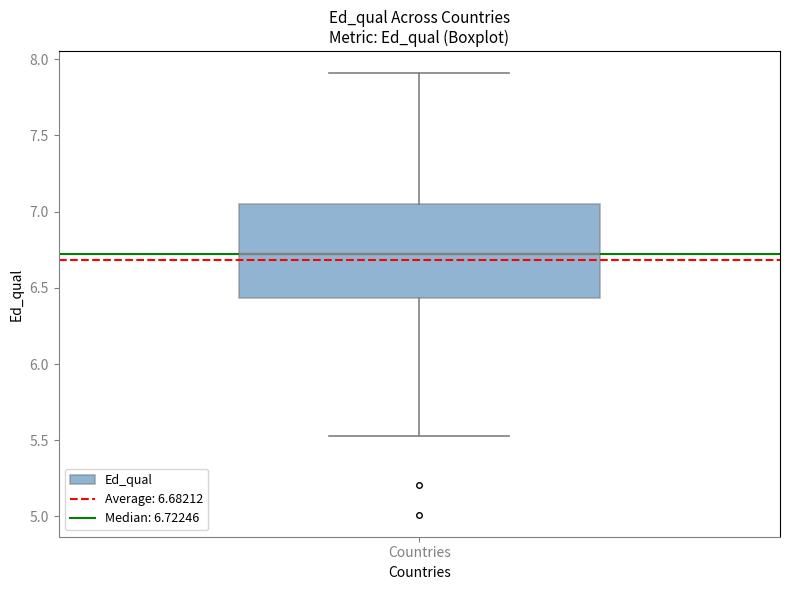

Read this box plot against the y-axis: the position of the median line, the range covered by the box, and the ends of both whiskers. The values are not printed on the chart, so give them approximately, as read against the axis.

median 6.70, box 6.45 to 7.05, whiskers 5.55 to 7.90